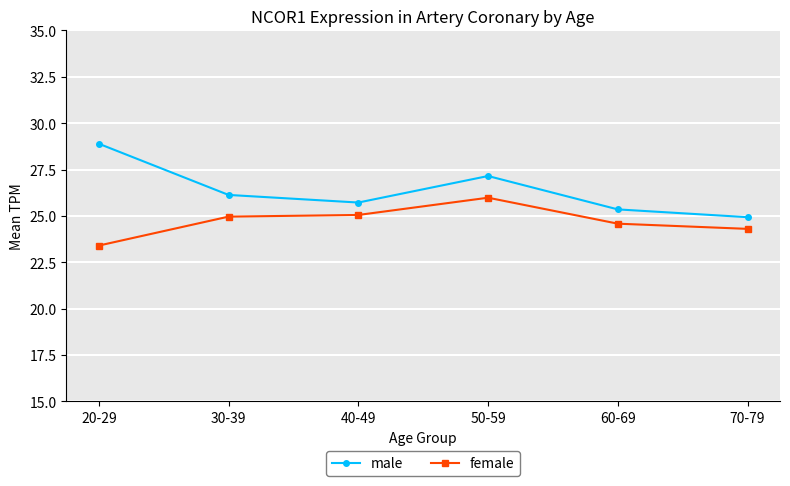

List the series in order of their overall mean, lowest first.

female, male